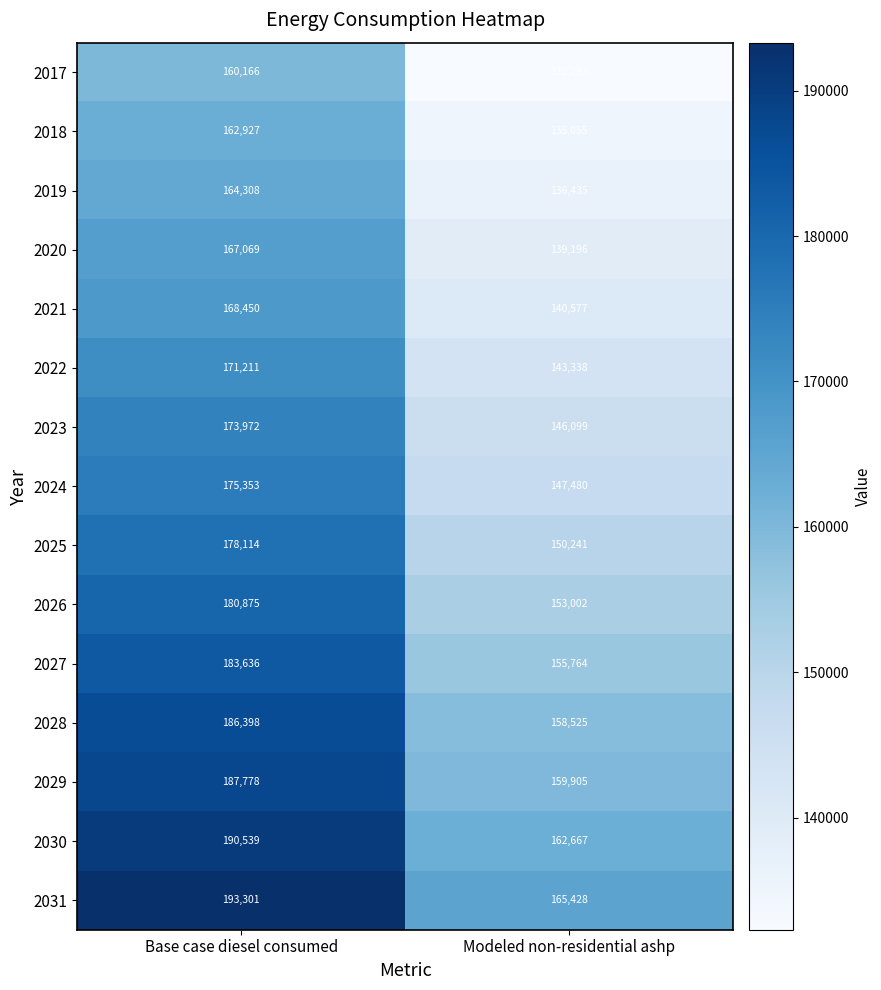

Which category has the lowest value across all series?

Modeled non-residential ashp